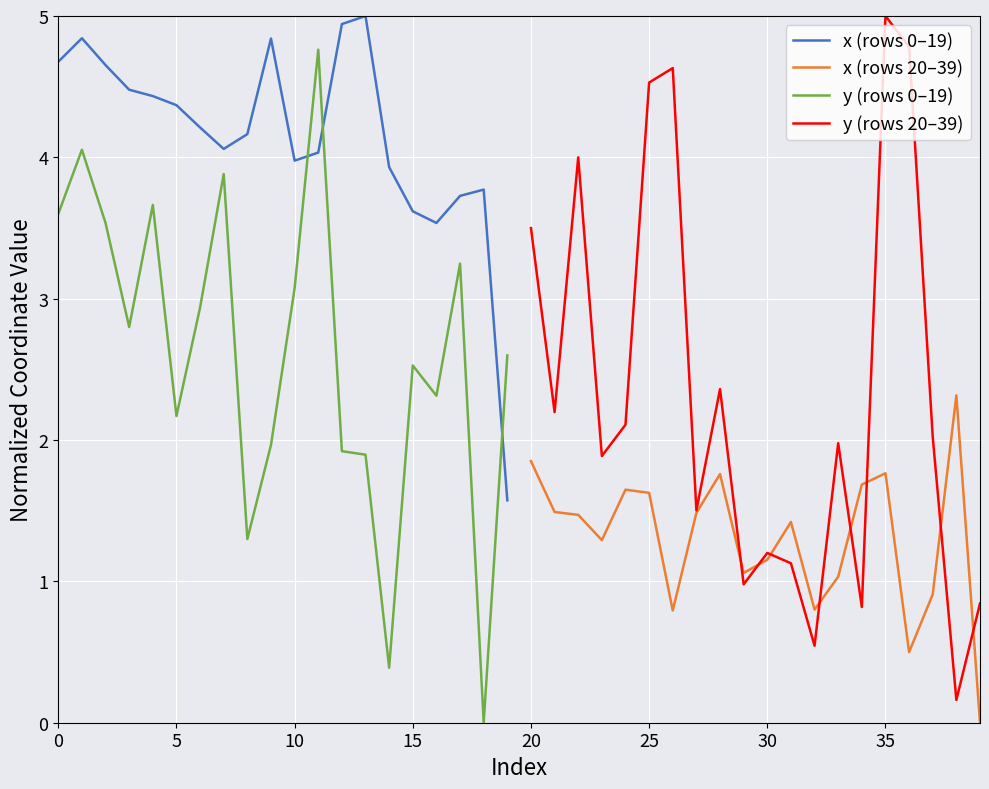

Rank the series by their maximum value, from lowest to highest.

x (rows 20–39), y (rows 0–19), x (rows 0–19), y (rows 20–39)